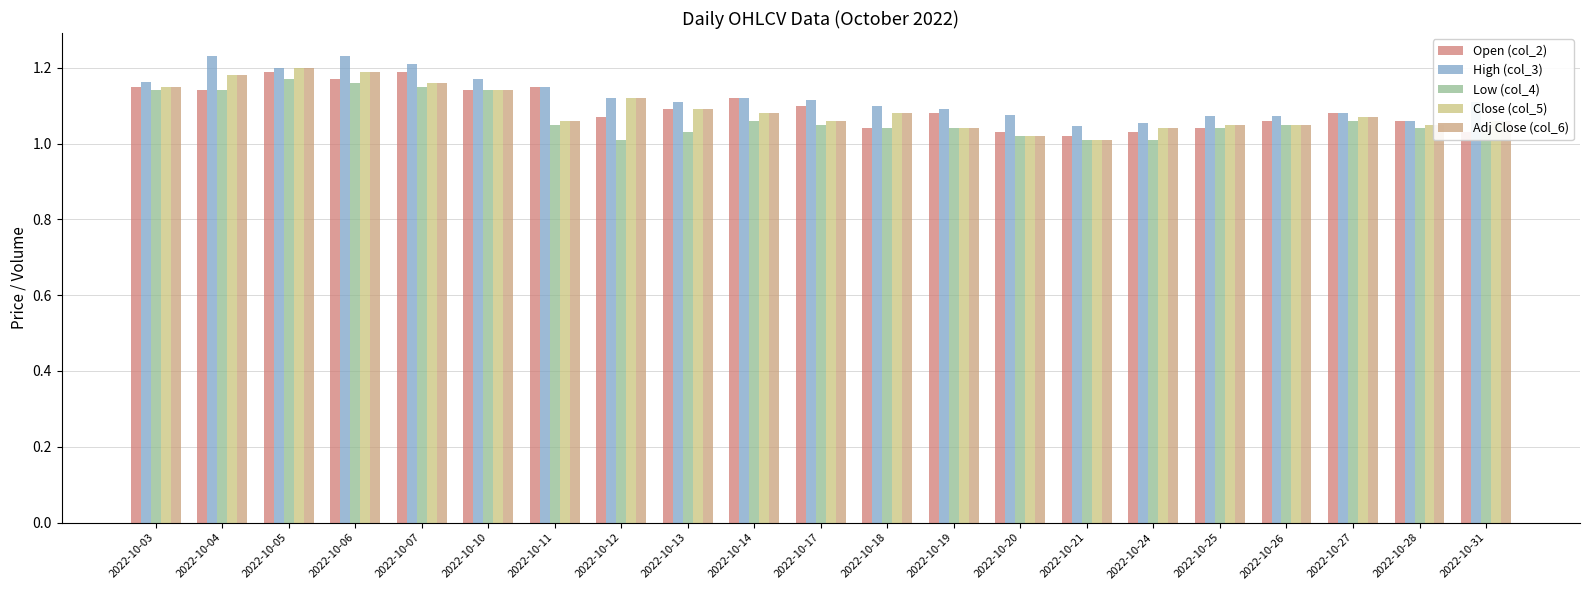

Reading left to right, what are all the values shown in this chart?

Open (col_2): 2022-10-03=1.1	2022-10-04=1.1	2022-10-05=1.2	2022-10-06=1.2	2022-10-07=1.2	2022-10-10=1.1	2022-10-11=1.1	2022-10-12=1.1	2022-10-13=1.1	2022-10-14=1.1	2022-10-17=1.1	2022-10-18=1.0	2022-10-19=1.1	2022-10-20=1.0	2022-10-21=1.0	2022-10-24=1.0	2022-10-25=1.0	2022-10-26=1.1	2022-10-27=1.1	2022-10-28=1.1	2022-10-31=1.0
High (col_3): 2022-10-03=1.2	2022-10-04=1.2	2022-10-05=1.2	2022-10-06=1.2	2022-10-07=1.2	2022-10-10=1.2	2022-10-11=1.1	2022-10-12=1.1	2022-10-13=1.1	2022-10-14=1.1	2022-10-17=1.1	2022-10-18=1.1	2022-10-19=1.1	2022-10-20=1.1	2022-10-21=1.0	2022-10-24=1.1	2022-10-25=1.1	2022-10-26=1.1	2022-10-27=1.1	2022-10-28=1.1	2022-10-31=1.1
Low (col_4): 2022-10-03=1.1	2022-10-04=1.1	2022-10-05=1.2	2022-10-06=1.2	2022-10-07=1.1	2022-10-10=1.1	2022-10-11=1.1	2022-10-12=1.0	2022-10-13=1.0	2022-10-14=1.1	2022-10-17=1.1	2022-10-18=1.0	2022-10-19=1.0	2022-10-20=1.0	2022-10-21=1.0	2022-10-24=1.0	2022-10-25=1.0	2022-10-26=1.1	2022-10-27=1.1	2022-10-28=1.0	2022-10-31=1.0
Close (col_5): 2022-10-03=1.1	2022-10-04=1.2	2022-10-05=1.2	2022-10-06=1.2	2022-10-07=1.2	2022-10-10=1.1	2022-10-11=1.1	2022-10-12=1.1	2022-10-13=1.1	2022-10-14=1.1	2022-10-17=1.1	2022-10-18=1.1	2022-10-19=1.0	2022-10-20=1.0	2022-10-21=1.0	2022-10-24=1.0	2022-10-25=1.1	2022-10-26=1.1	2022-10-27=1.1	2022-10-28=1.1	2022-10-31=1.1
Adj Close (col_6): 2022-10-03=1.1	2022-10-04=1.2	2022-10-05=1.2	2022-10-06=1.2	2022-10-07=1.2	2022-10-10=1.1	2022-10-11=1.1	2022-10-12=1.1	2022-10-13=1.1	2022-10-14=1.1	2022-10-17=1.1	2022-10-18=1.1	2022-10-19=1.0	2022-10-20=1.0	2022-10-21=1.0	2022-10-24=1.0	2022-10-25=1.1	2022-10-26=1.1	2022-10-27=1.1	2022-10-28=1.1	2022-10-31=1.1